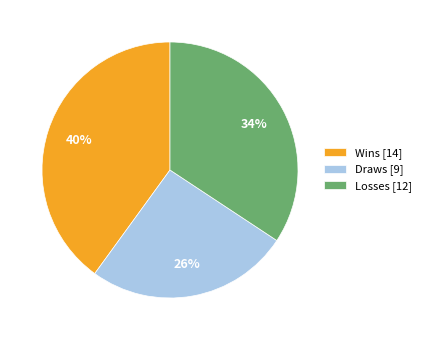

How many slices are in this pie chart?

3